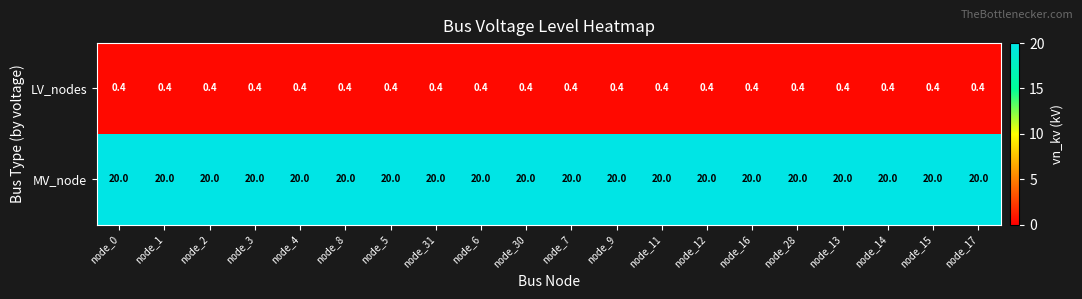

At node_6, list the series in order from largest to smallest.

MV_node, LV_nodes